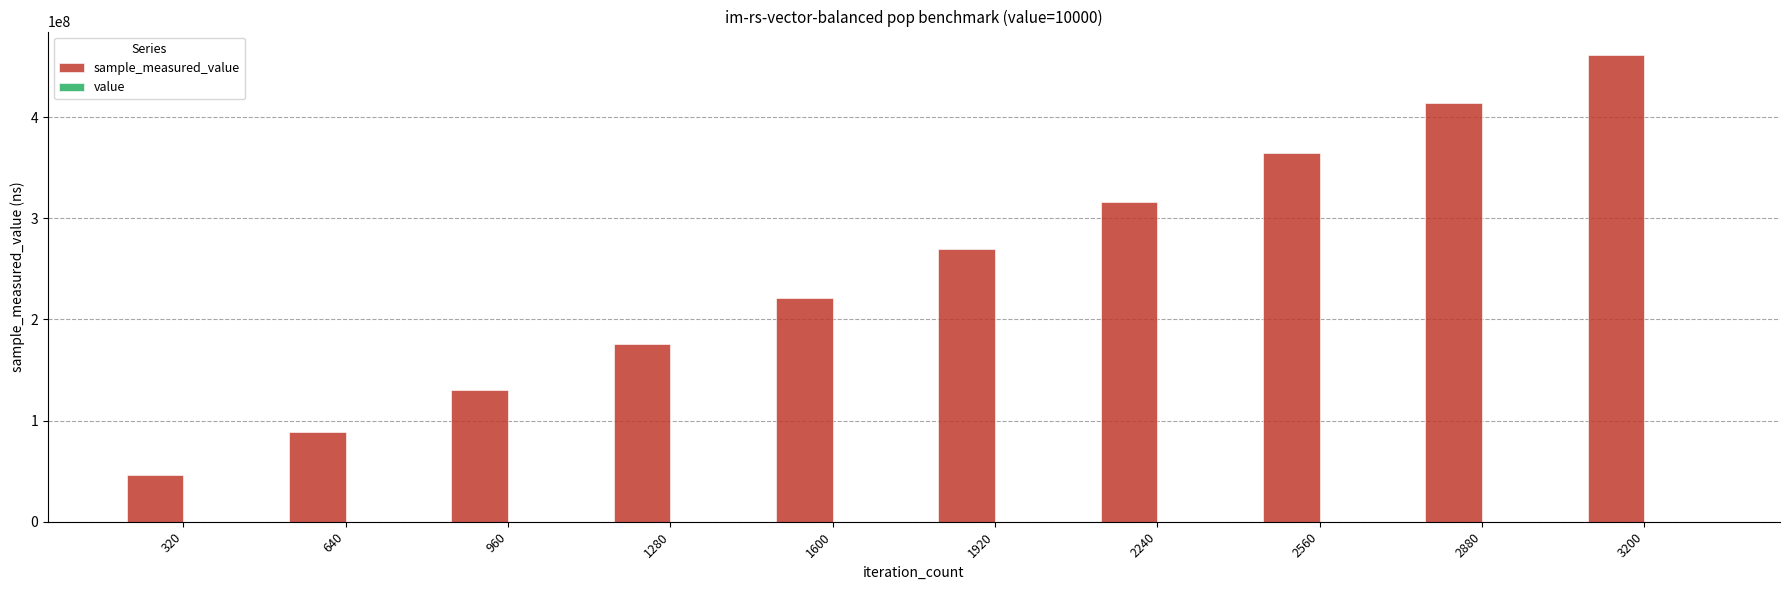

At which category is the sum across all series the highest?

3200